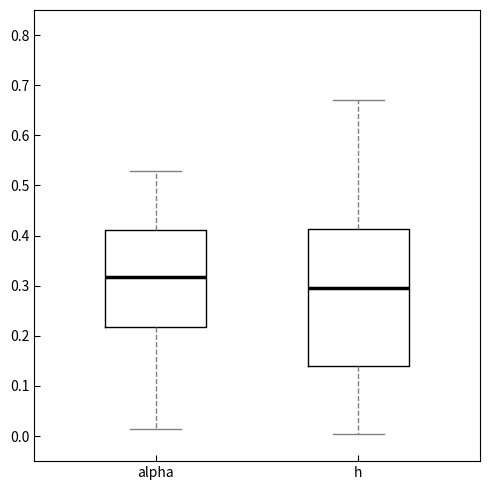

Comparing the boxes themselves (not the whiskers), which one is the tallest?

h